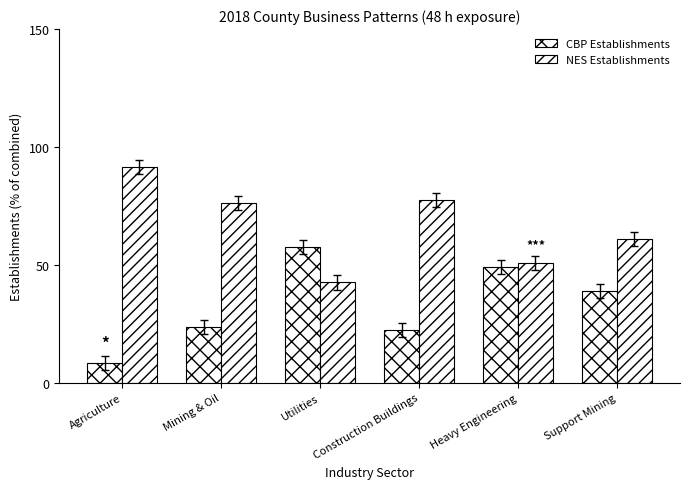

How many data points in CBP Establishments are above 39?

3